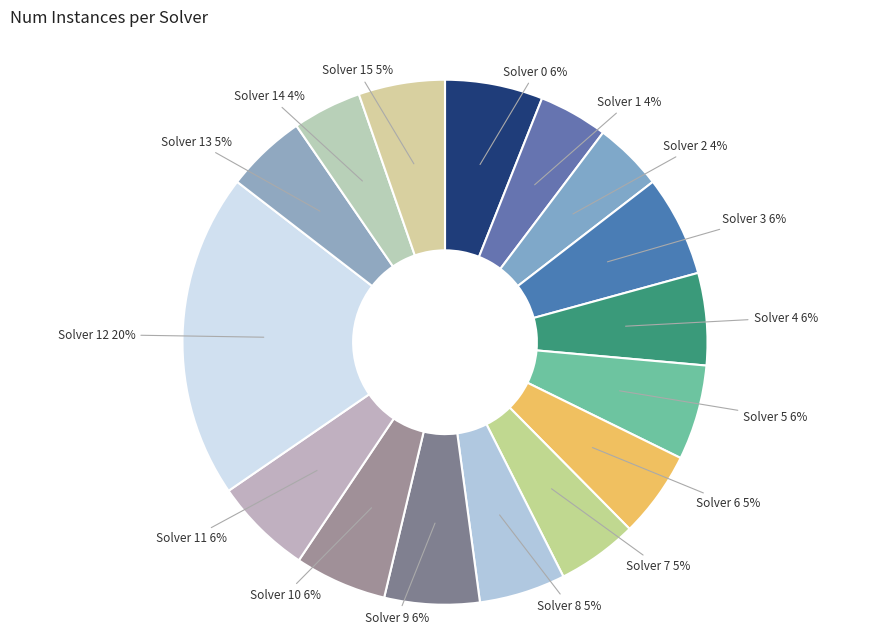

What is the largest slice in the pie chart?

Solver 12